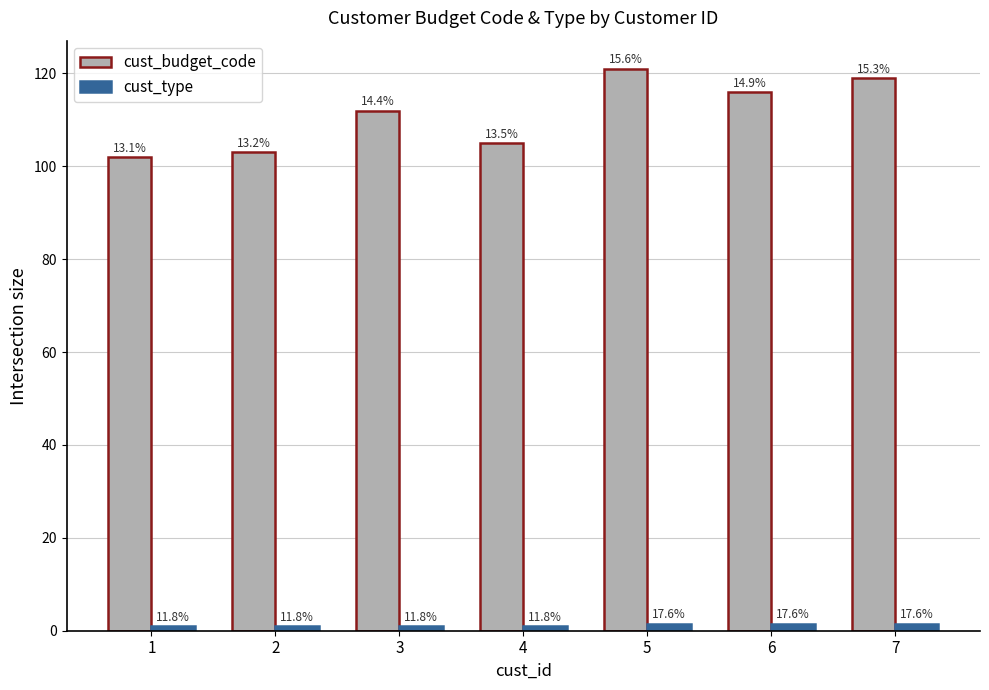

Are the bars horizontal?

No